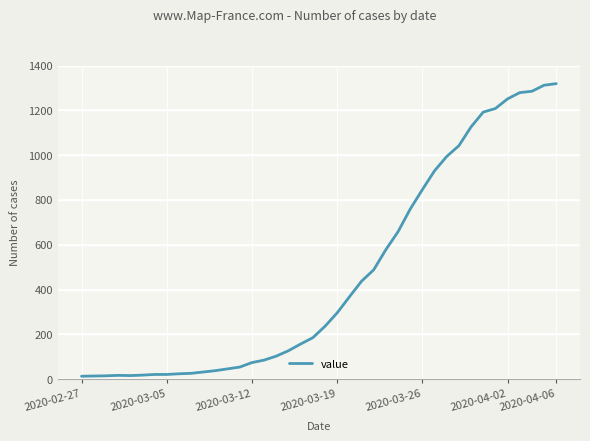

How many points are higher than both their immediate neighbors (excluding endpoints)?

1